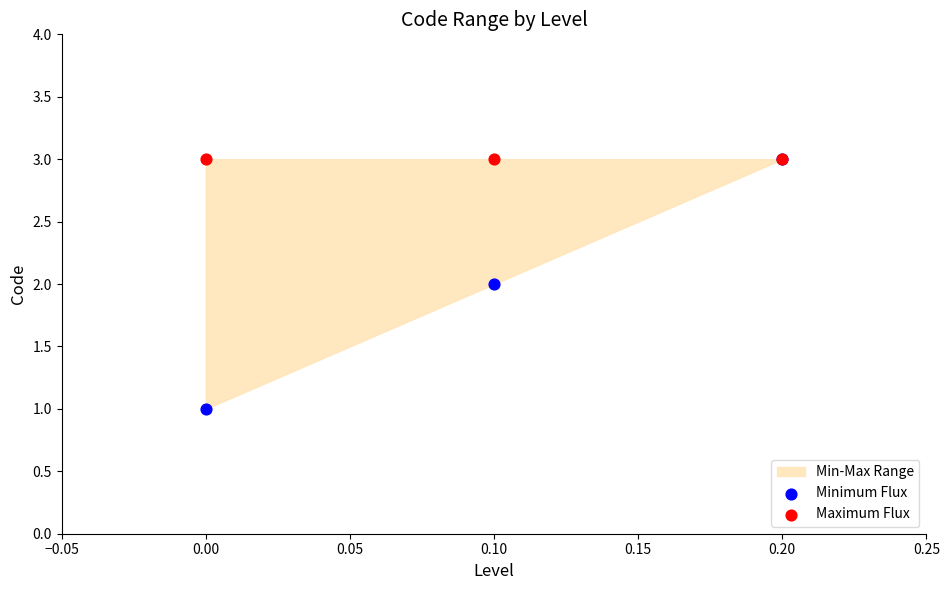

Which series contains the highest Y value?

Minimum Flux